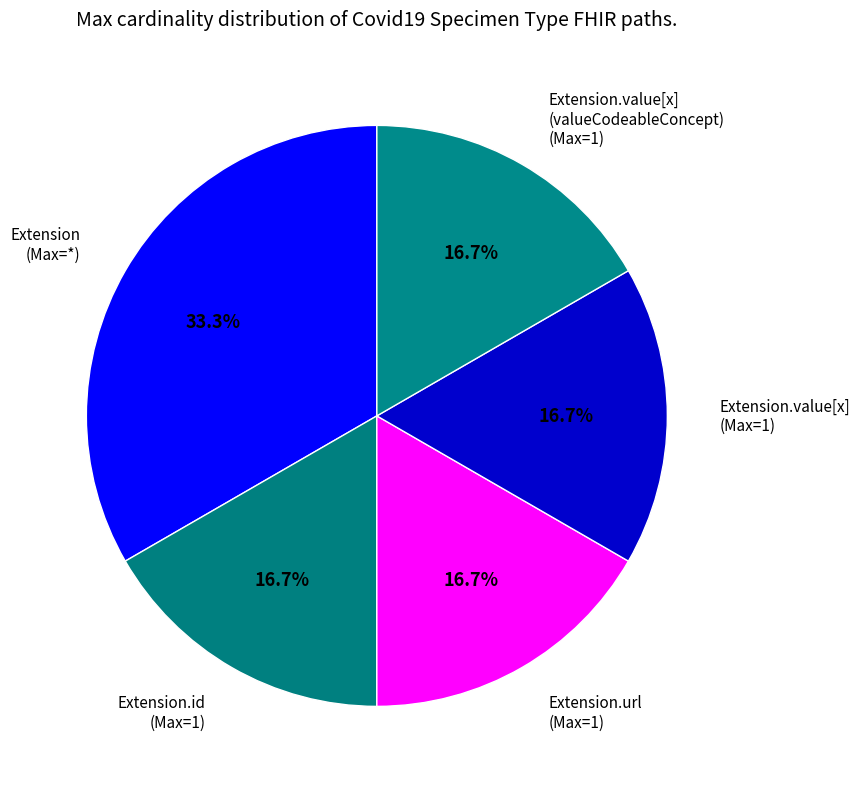

Which slice is the largest?

Extension